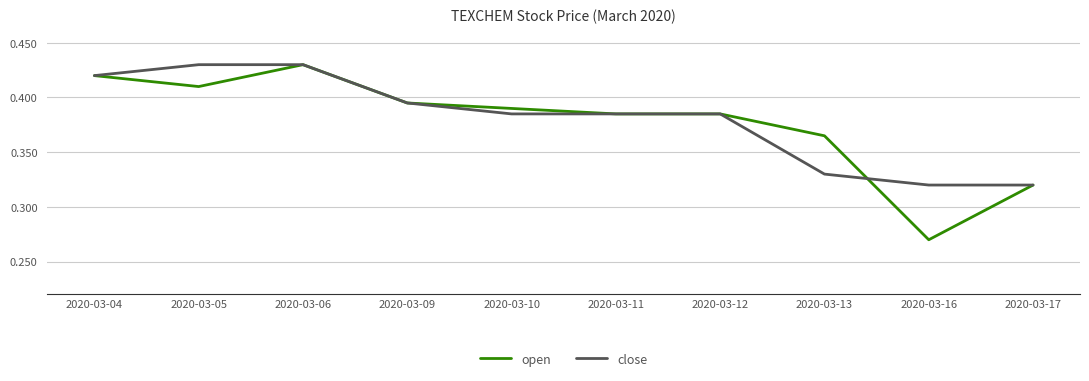

At which category is the sum across all series the highest?

2020-03-06